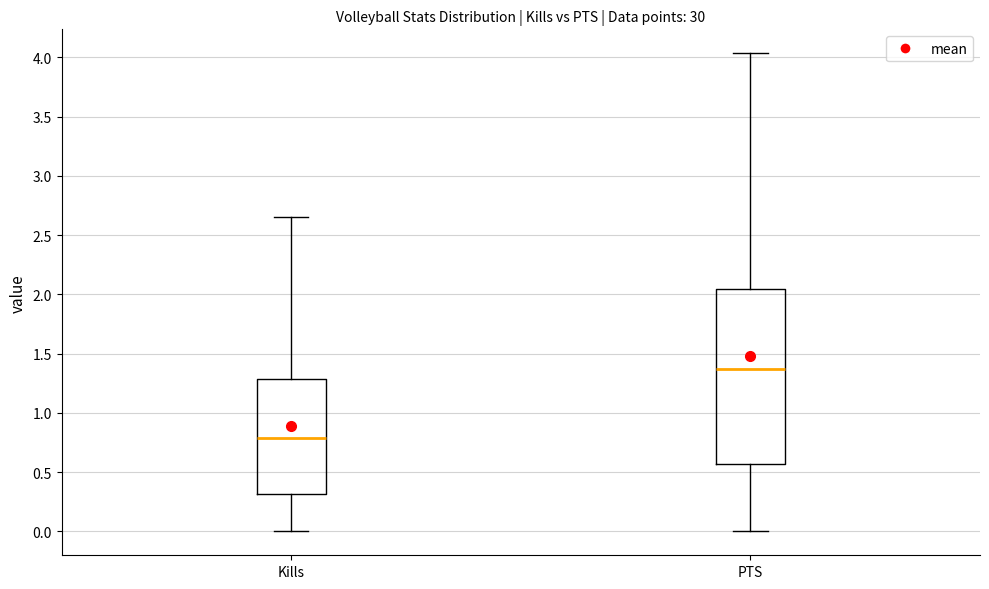

Which box's median line is the highest?

PTS